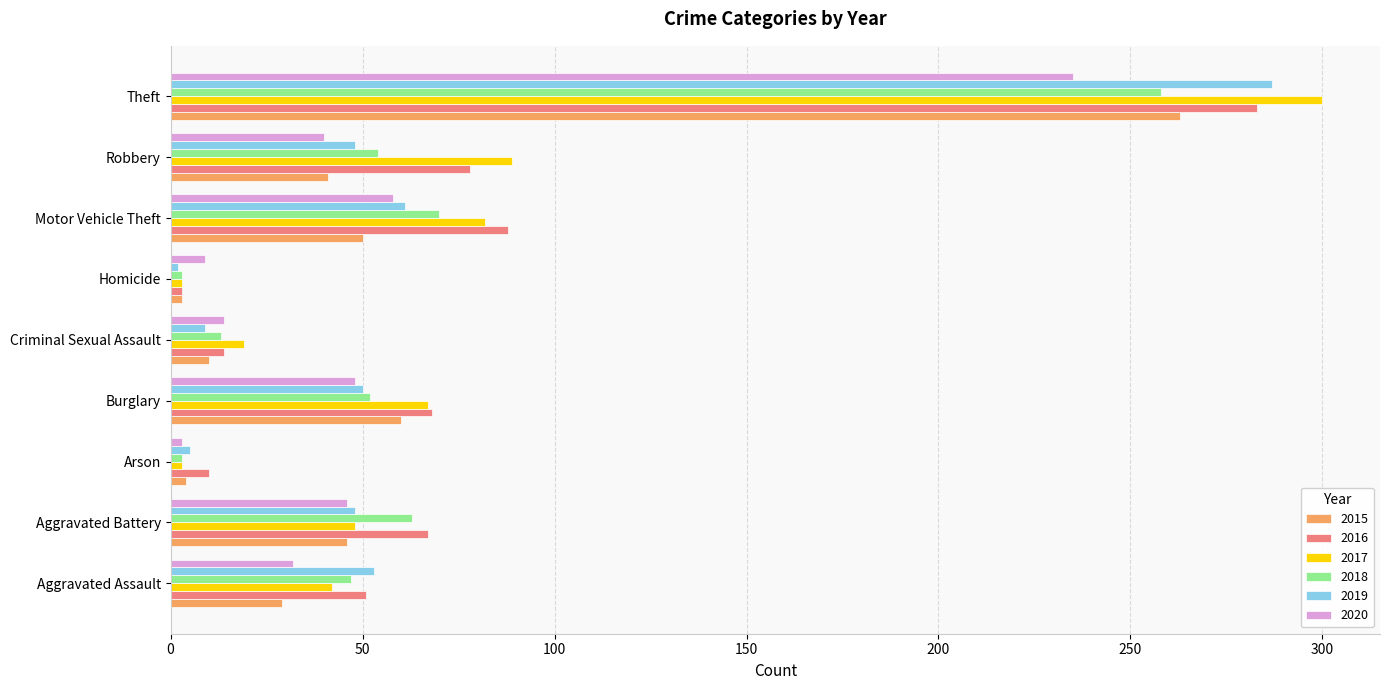

What is the average value of the 2015 series?

56